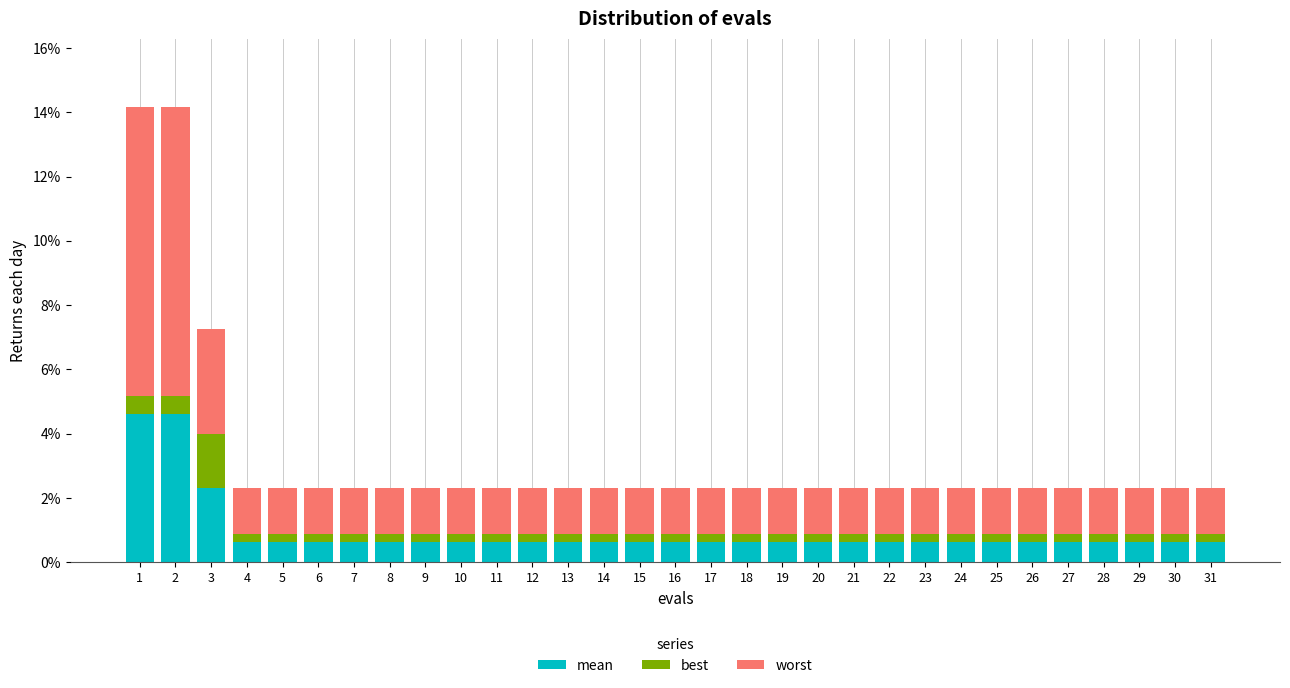

What is the average value of the mean series?

0.9